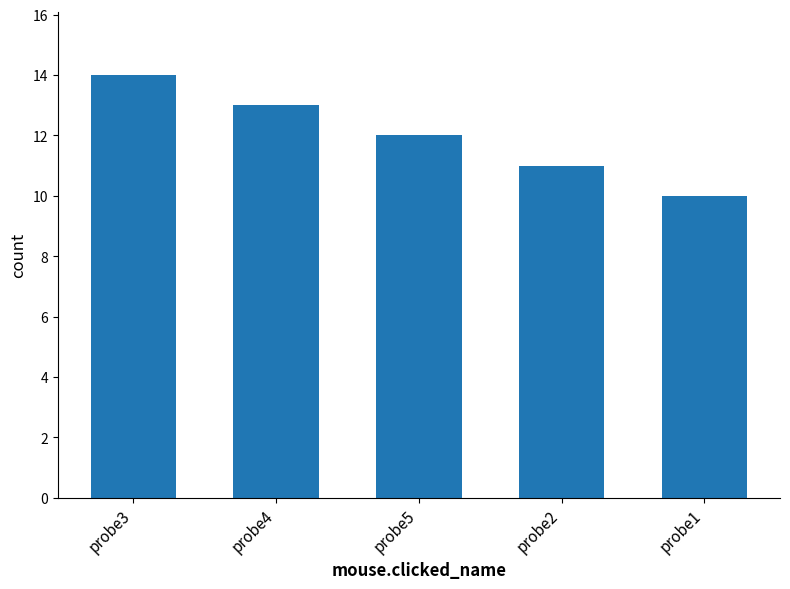

The chart shows a value of 12 at probe5. True or false?

True